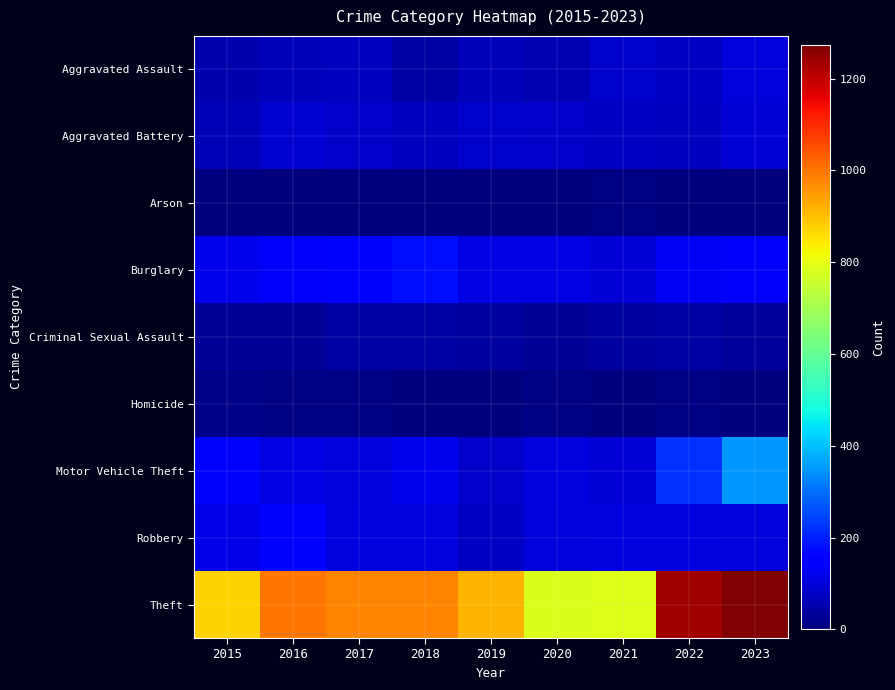

Reading left to right, what are all the values shown in this chart?

Aggravated Assault: 2015=54	2016=66	2017=72	2018=43	2019=65	2020=56	2021=86	2022=78	2023=100
Aggravated Battery: 2015=64	2016=93	2017=83	2018=70	2019=88	2020=82	2021=75	2022=71	2023=97
Arson: 2015=2	2016=2	2017=1	2018=3	2019=2	2020=4	2021=8	2022=4	2023=2
Burglary: 2015=121	2016=139	2017=162	2018=176	2019=110	2020=110	2021=95	2022=132	2023=138
Criminal Sexual Assault: 2015=28	2016=28	2017=44	2018=43	2019=36	2020=26	2021=36	2022=43	2023=33
Homicide: 2015=13	2016=8	2017=5	2018=2	2019=0	2020=6	2021=2	2022=9	2023=3
Motor Vehicle Theft: 2015=152	2016=110	2017=104	2018=127	2019=84	2020=109	2021=96	2022=219	2023=352
Robbery: 2015=117	2016=144	2017=105	2018=107	2019=75	2020=102	2021=105	2022=108	2023=102
Theft: 2015=874	2016=999	2017=979	2018=977	2019=914	2020=782	2021=791	2022=1235	2023=1274